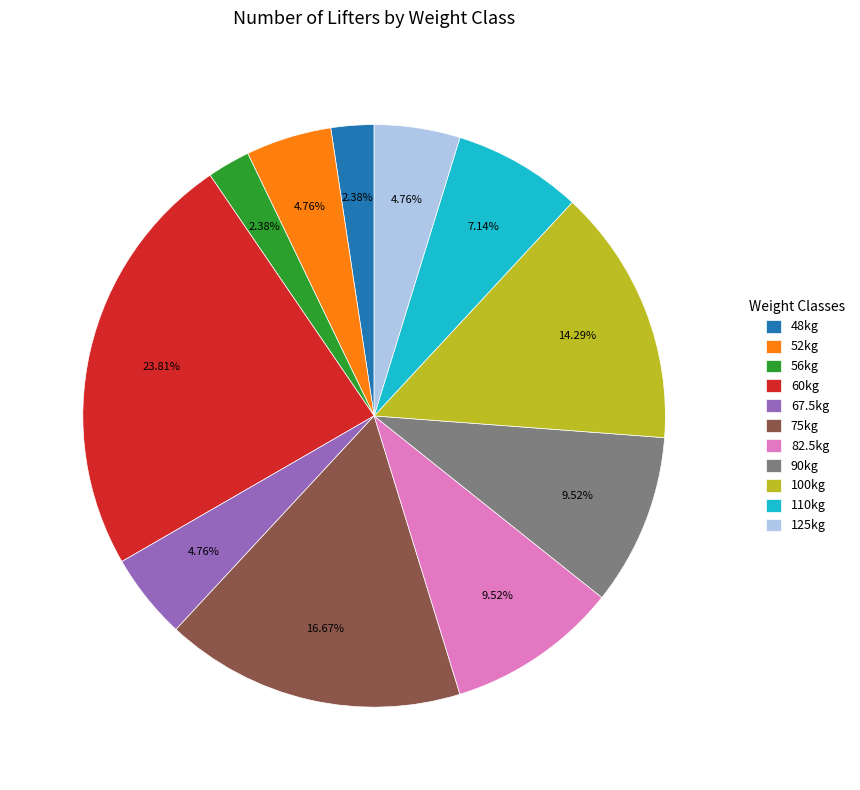

Count the number of slices in the pie.

11